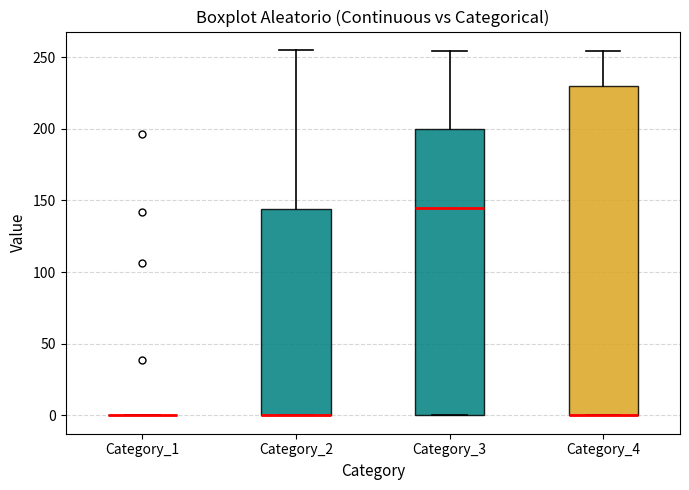

Reading left to right, transcribe this box plot: for each box, give where its median line is, the range the box spans, and where its two whiskers end, as read against the y-axis. The values are not printed on the chart, so give them approximately, as read against the axis.

Category_1: box collapsed to a line at 0, whiskers 0 to 0
Category_2: median 0 (drawn on the box's lower edge), box 0 to 145, whiskers 0 to 255
Category_3: median 145, box 0 to 200, whiskers 0 to 255
Category_4: median 0 (drawn on the box's lower edge), box 0 to 230, whiskers 0 to 255